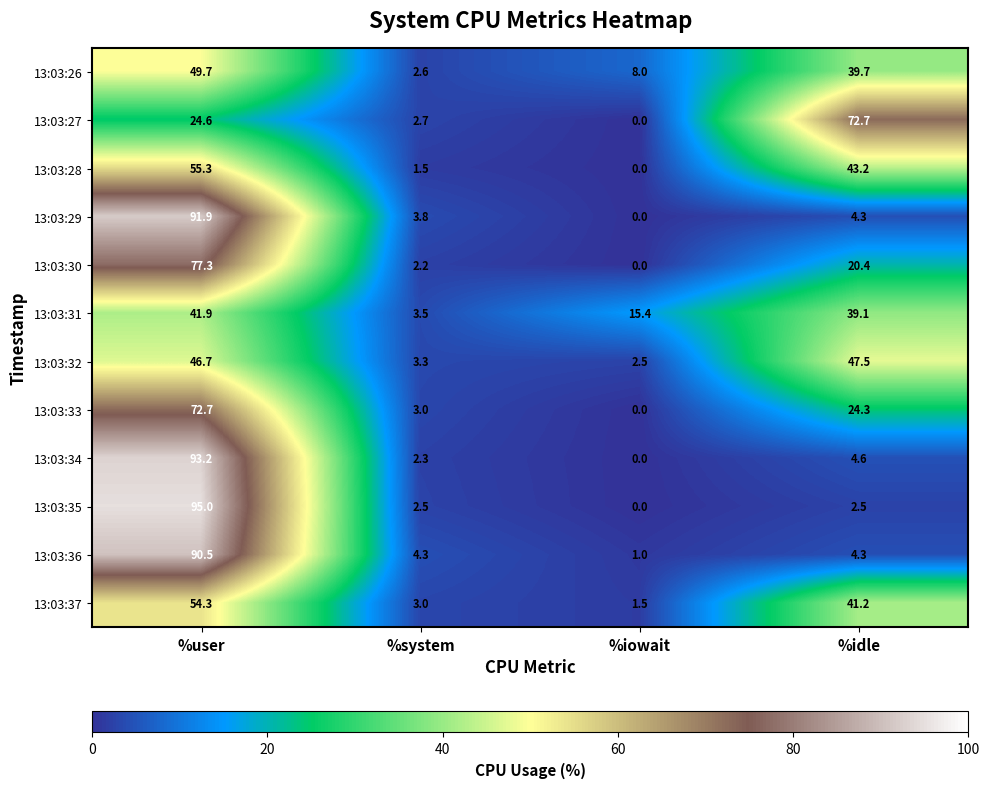

What is the sum of all 13:03:34 values?

100.1